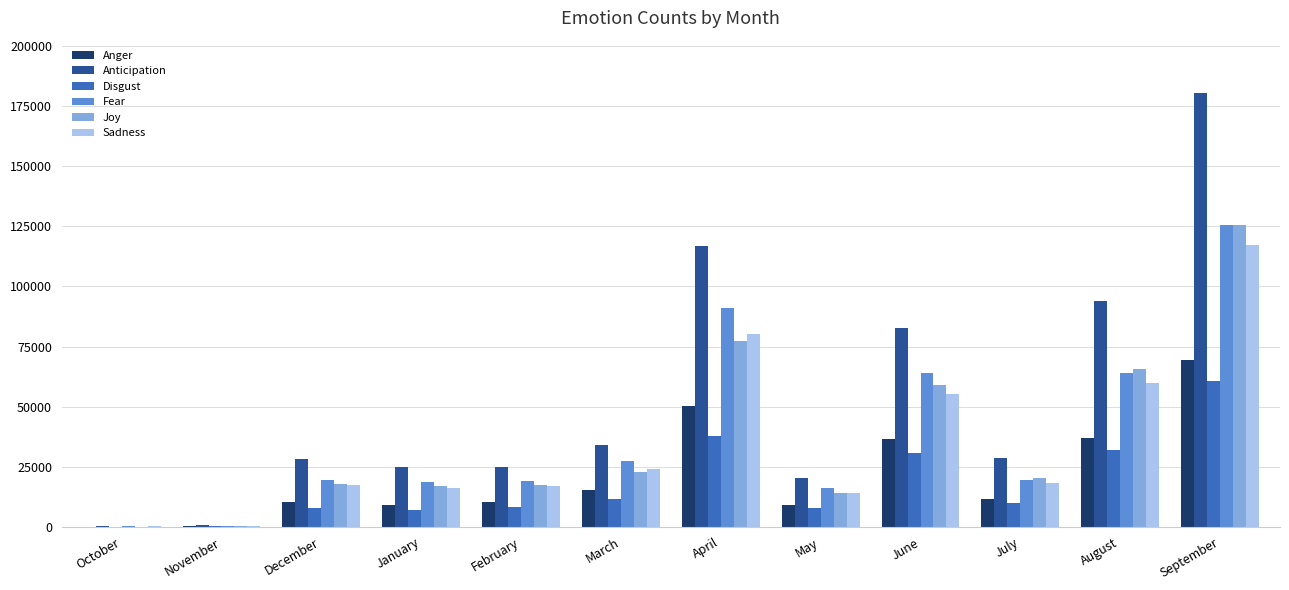

What is the greatest value displayed?

180615